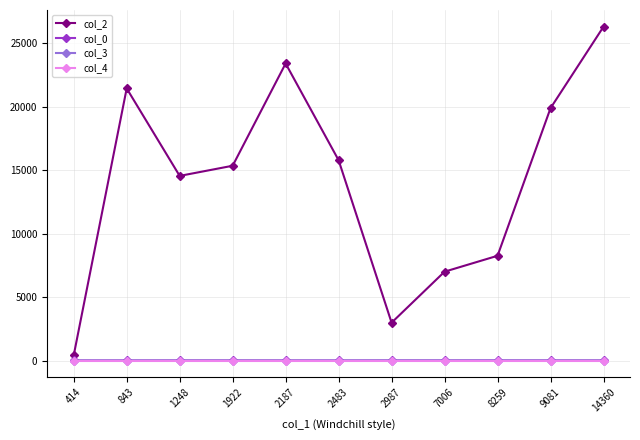

Between 2187 and 7006, which series saw the biggest shift?

col_2